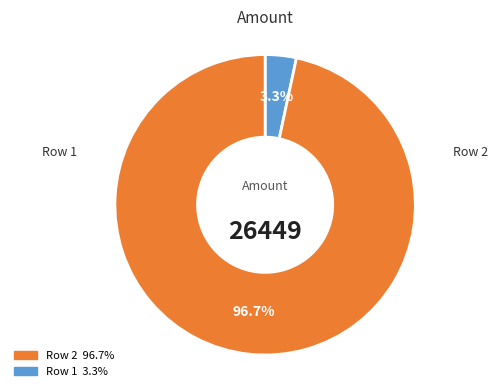

Does any single category account for the majority?

Yes